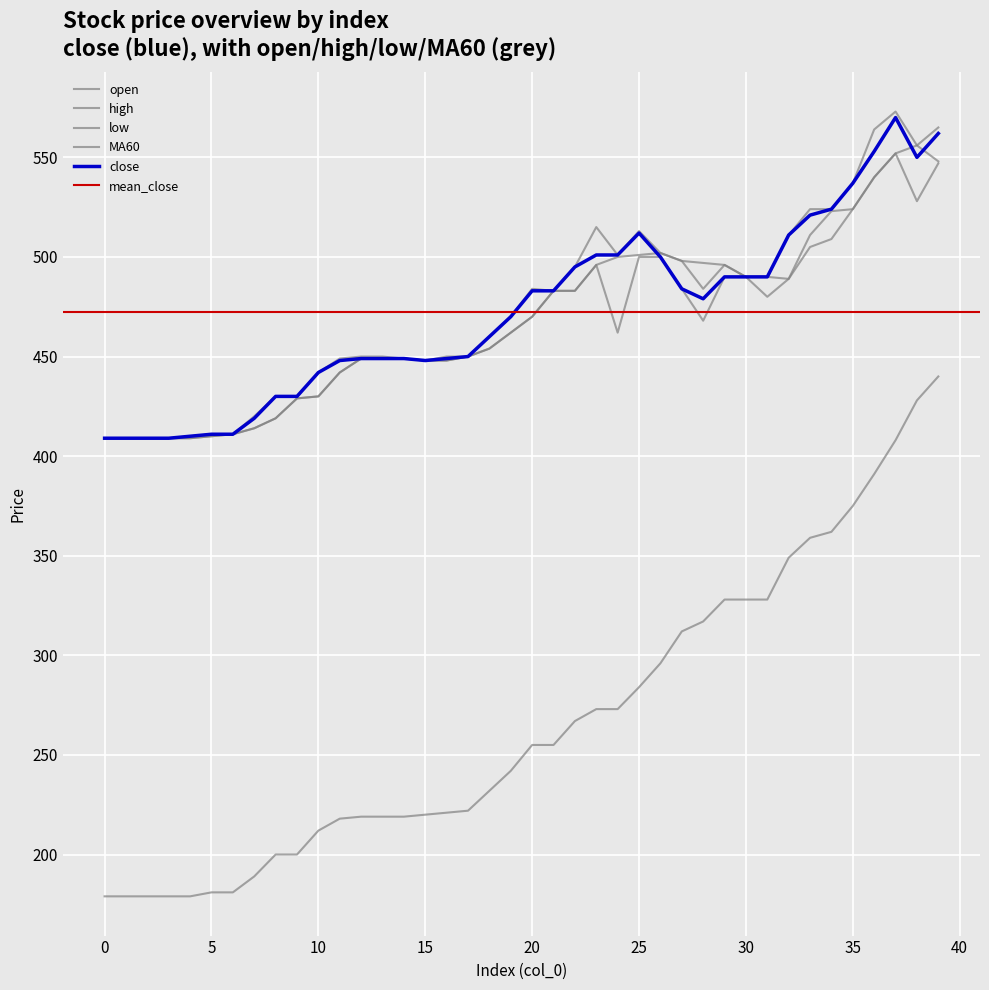

Which series ends up on top after the final intersection of close and open?

close